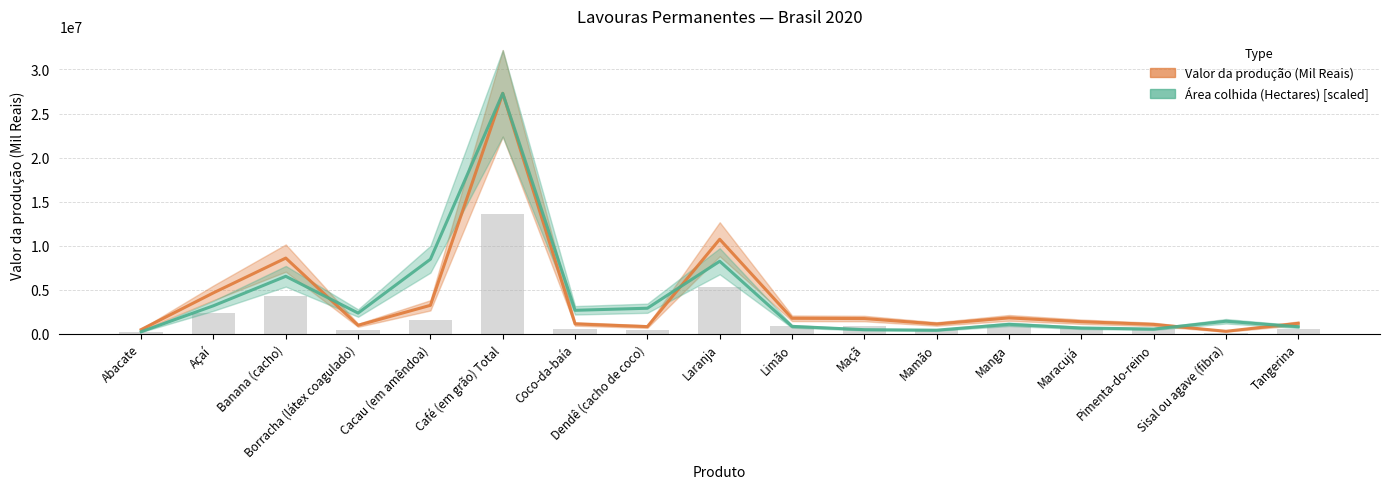

How many distinct data groups are displayed?

2